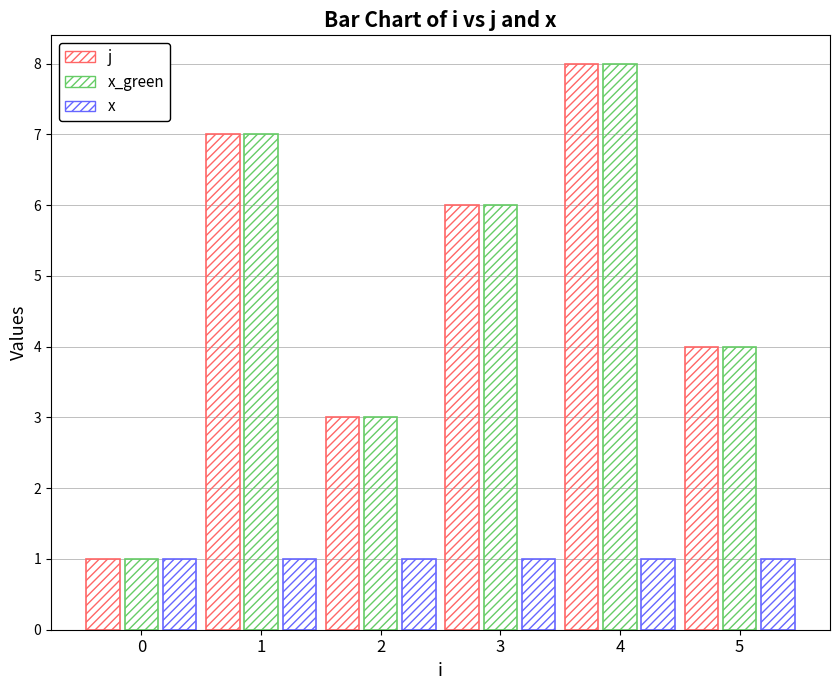

Reading left to right, extract all data points from this chart.

j: 0=1	1=7	2=3	3=6	4=8	5=4
x_green: 0=1	1=7	2=3	3=6	4=8	5=4
x: 0=1	1=1	2=1	3=1	4=1	5=1